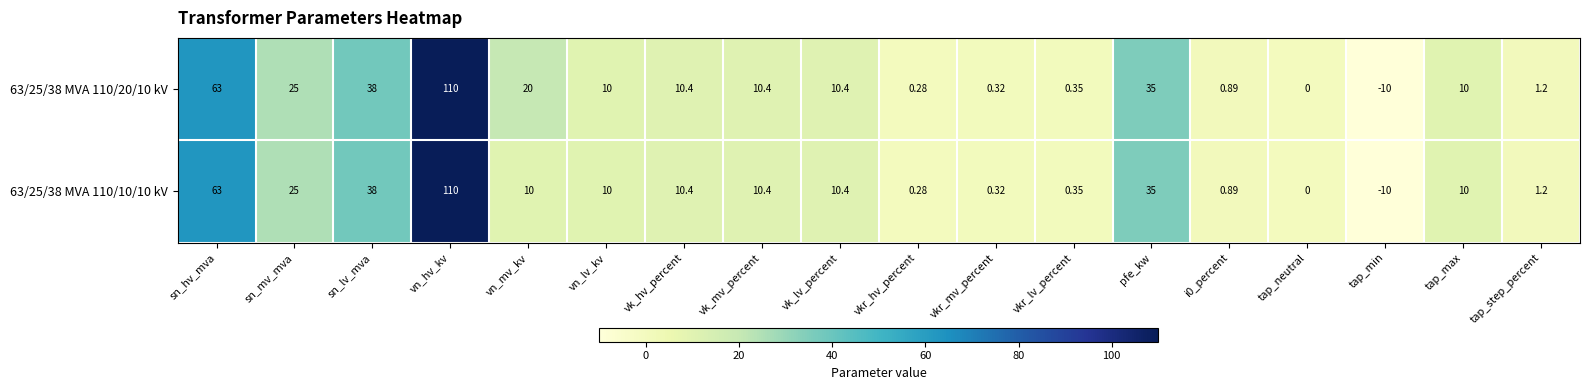

Is the value of 63/25/38 MVA 110/10/10 kV at vkr_mv_percent greater than the value of 63/25/38 MVA 110/20/10 kV at vn_lv_kv?

No